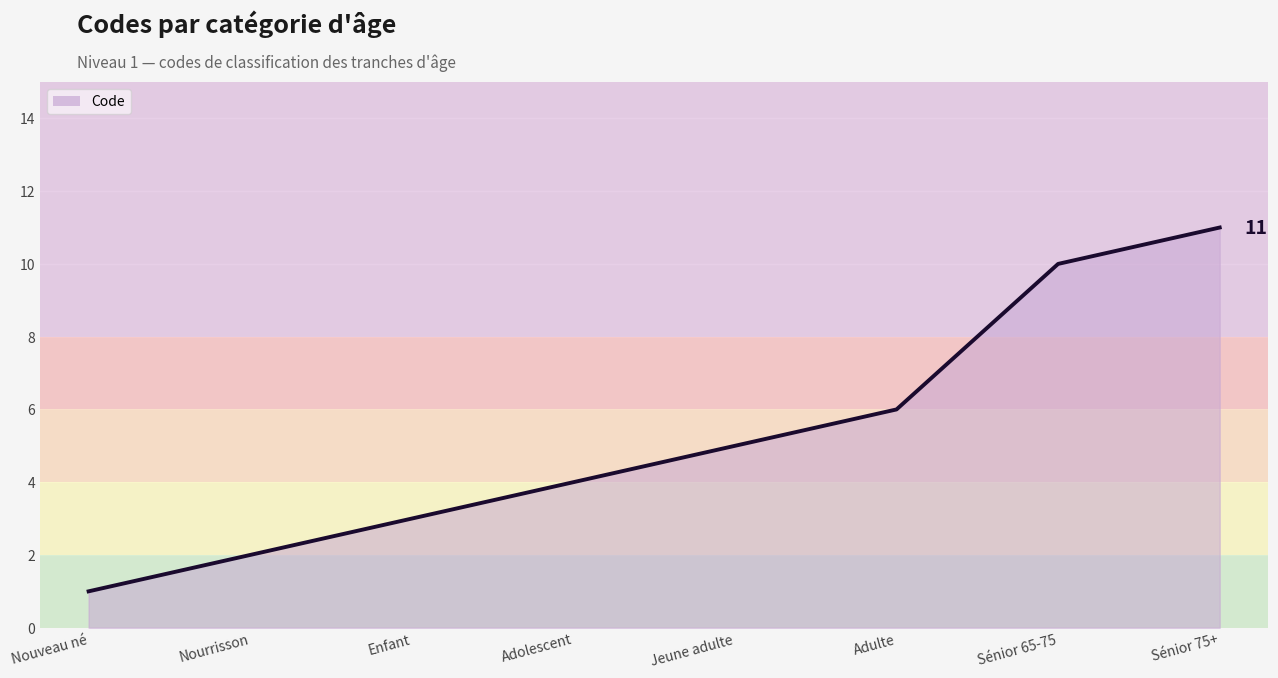

Reading right to left, list all the values displayed in this chart.

Sénior 75+=11	Sénior 65-75=10	Adulte=6	Jeune adulte=5	Adolescent=4	Enfant=3	Nourrisson=2	Nouveau né=1